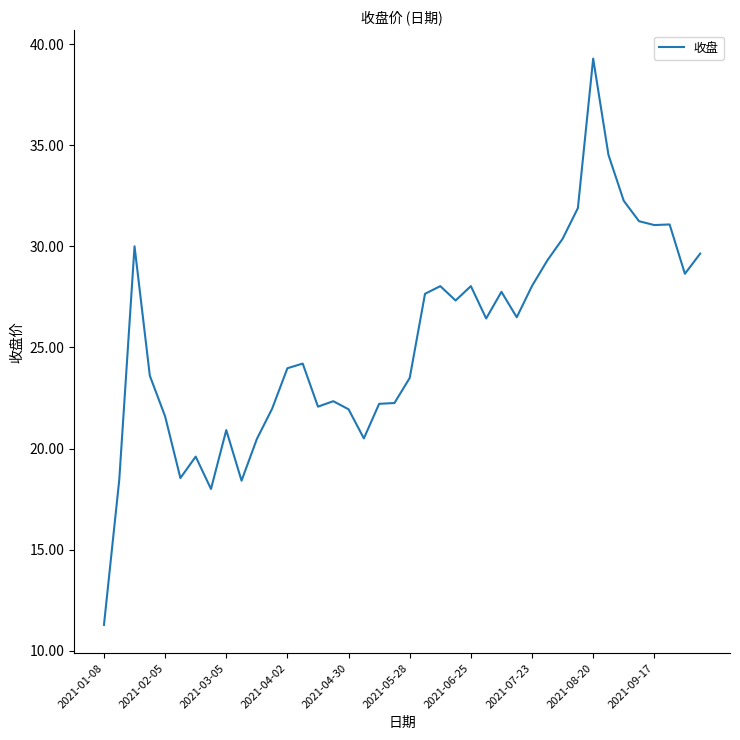

What is the difference between the maximum and minimum values?

28.0